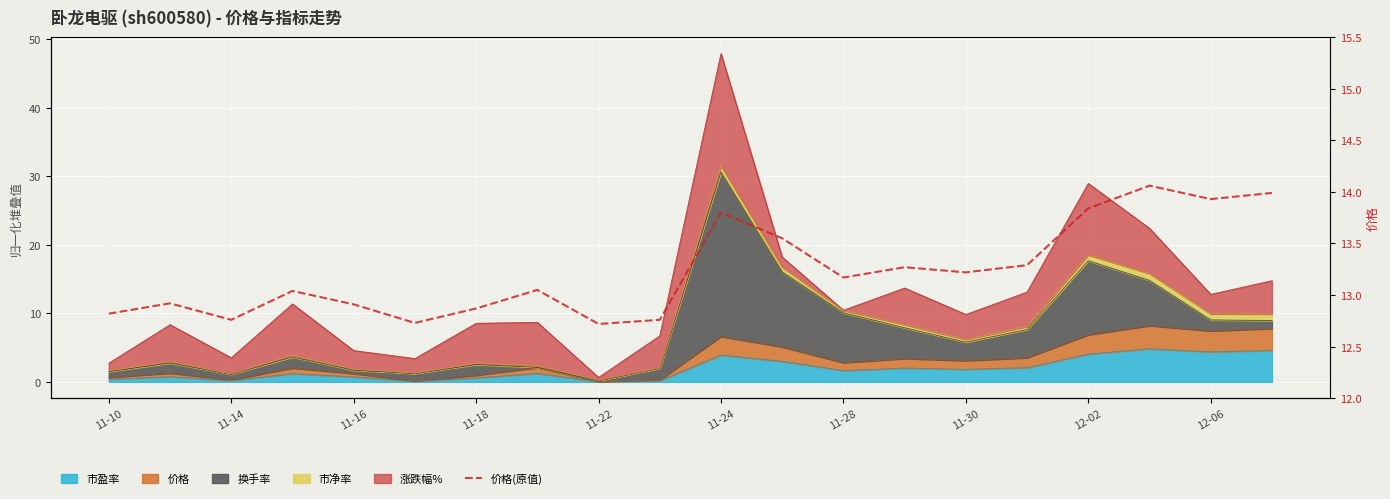

True or false: the data has more than 1 interior local peaks.

True